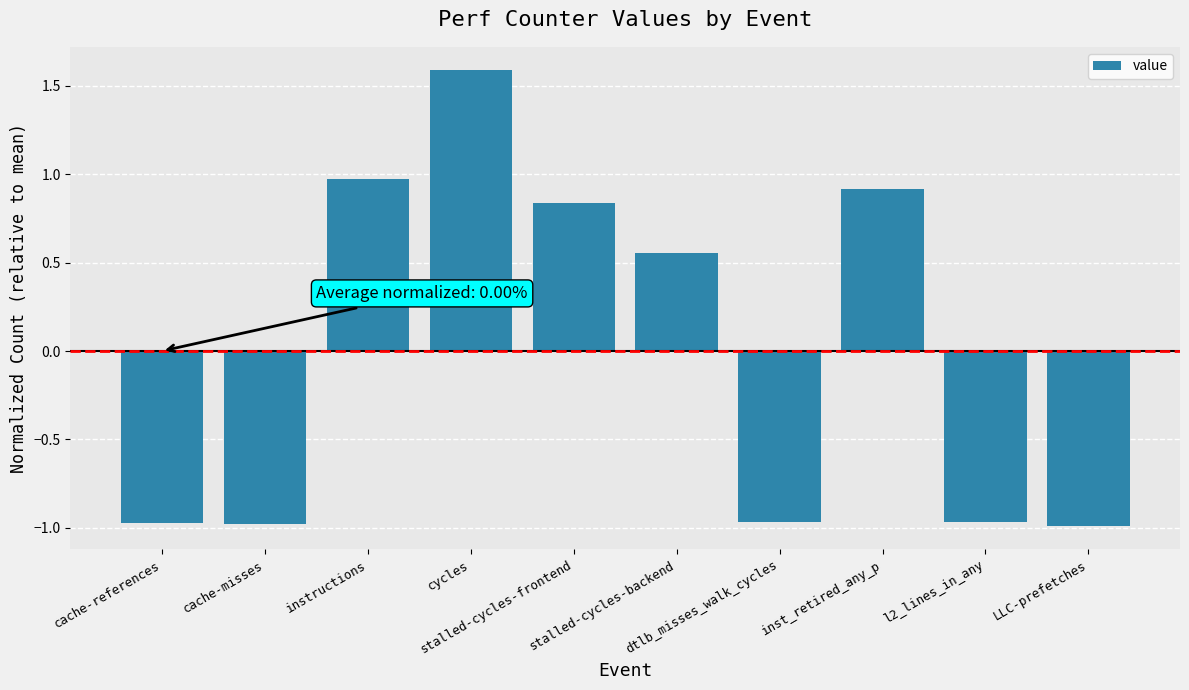

What is the value of the 3rd bar from the left?

1.0